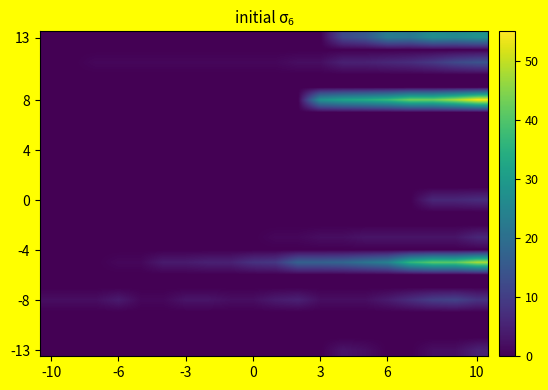

Which label corresponds to the smallest value in the chart?

-10